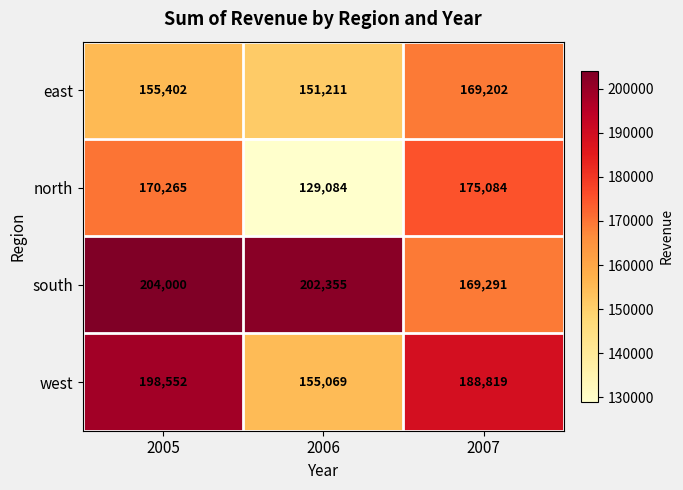

What value does the east series have at 2006?

151211